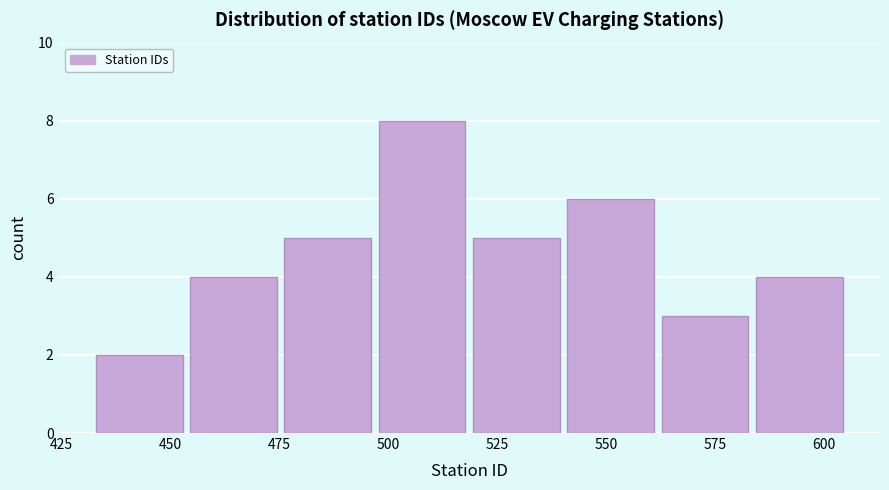

What is the height of the bar covering 475 to 500 on the x-axis? Neither the bar edges nor the heights are printed on the chart, so give them approximately, as read against the axes.

5